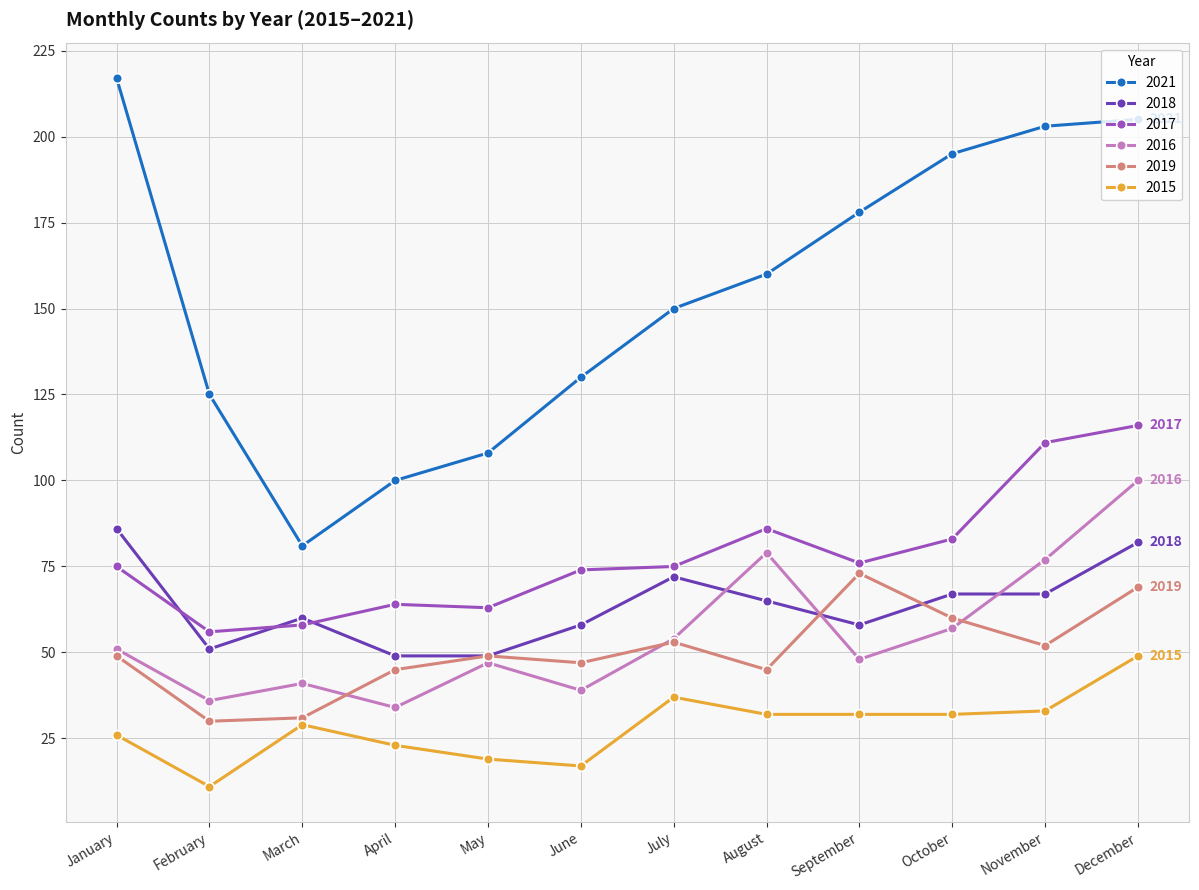

What is the difference between the second highest and minimum values in the 2018 series?

33